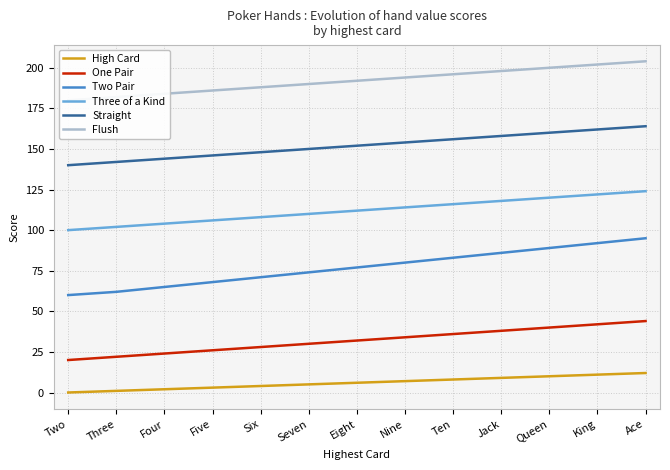

The value of Three of a Kind at Six is 108. True or false?

True